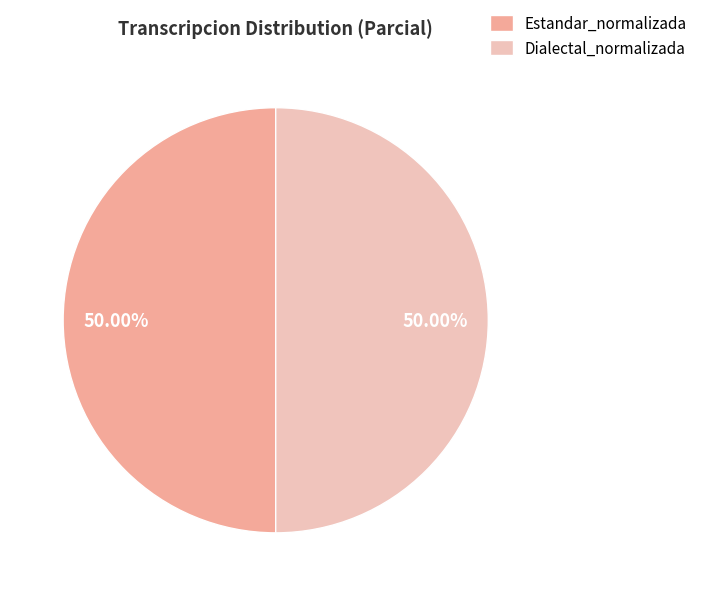

How many segments does this pie chart have?

2